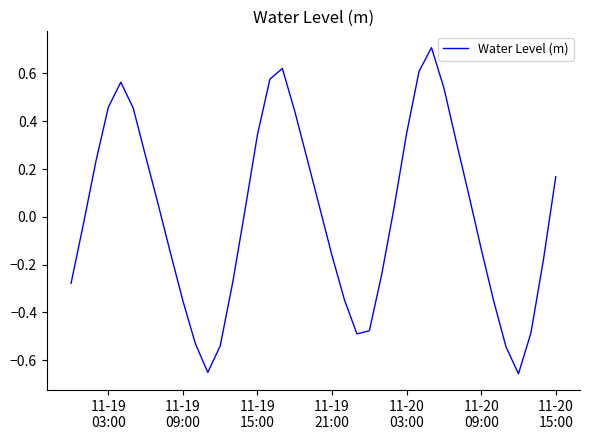

What is the greatest value displayed?

0.7